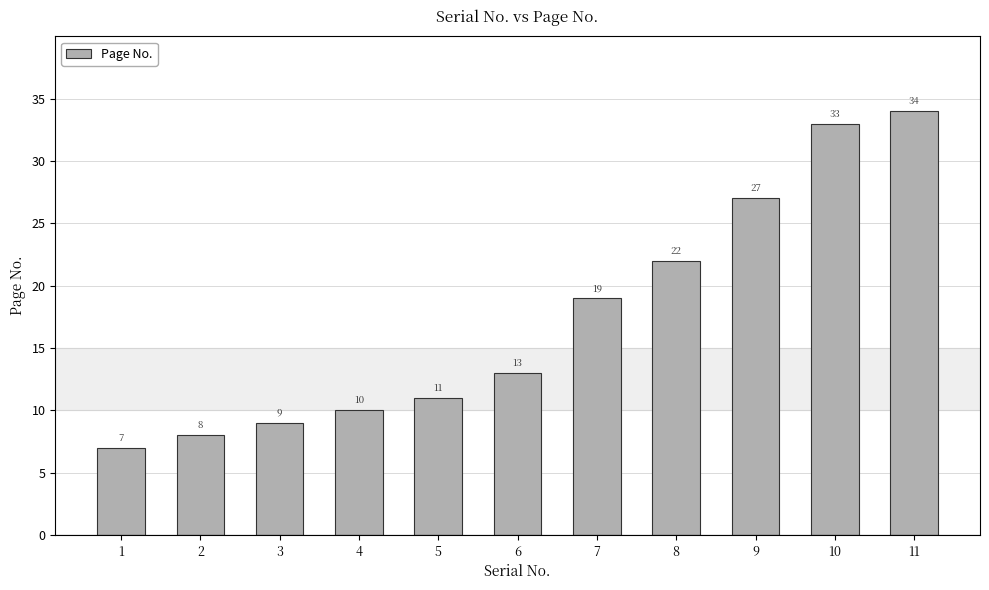

Rank the categories by value from highest to lowest.

11, 10, 9, 8, 7, 6, 5, 4, 3, 2, 1